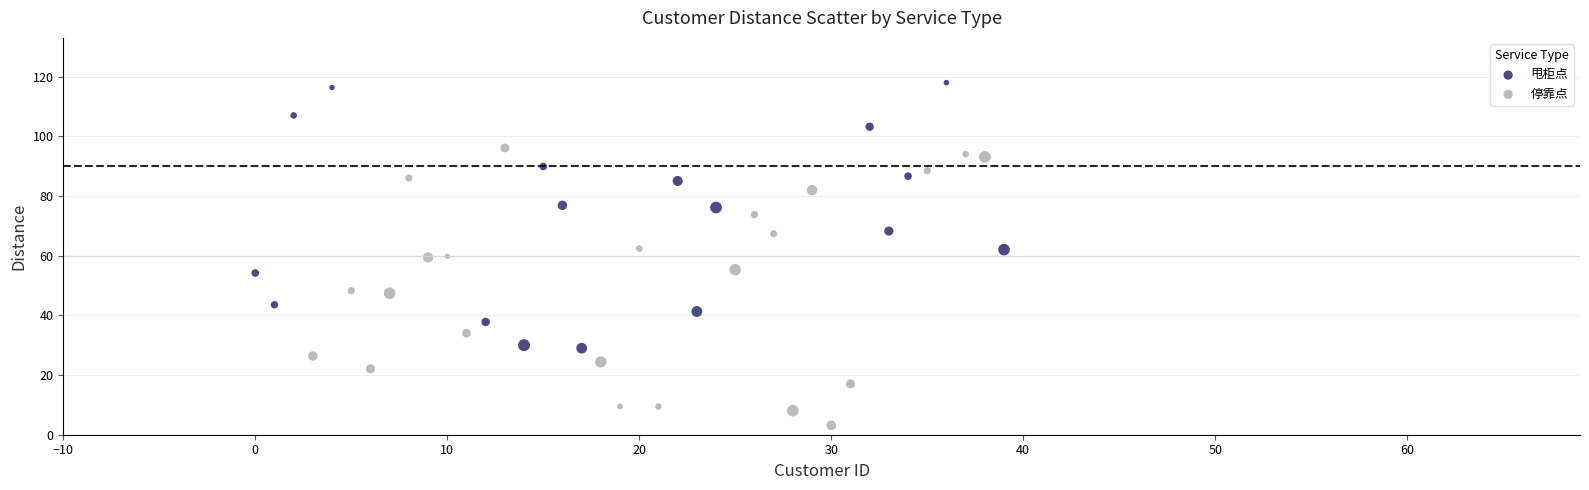

Which series has the largest Y range (max minus min)?

停靠点